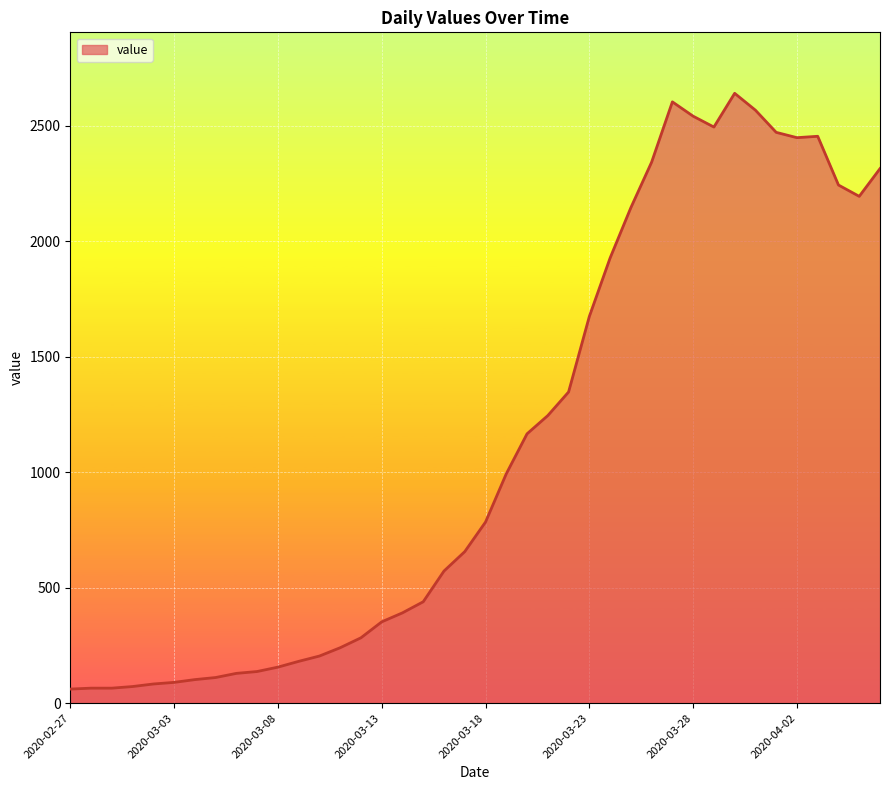

What is the sum of all values?

44981